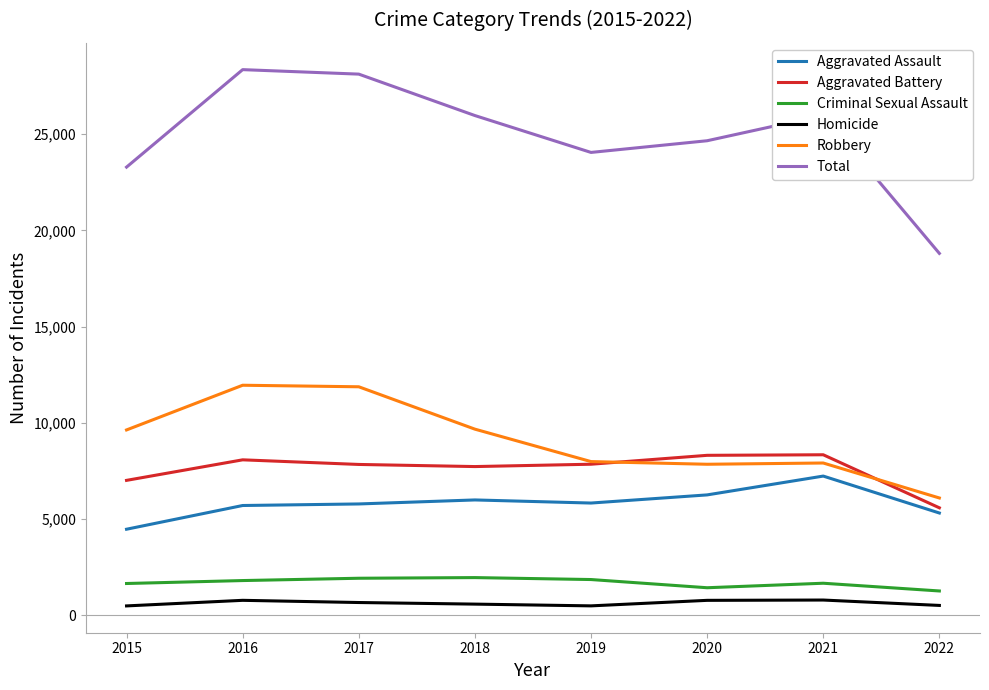

In Aggravated Battery, how many points are lower than both neighbors (excluding endpoints)?

1